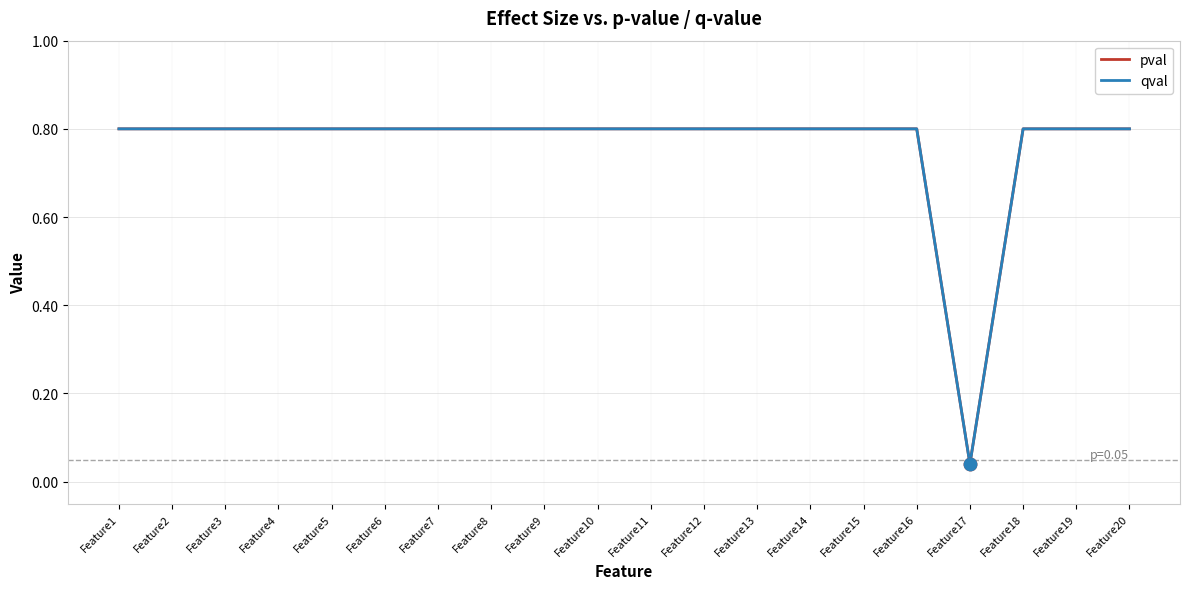

At how many categories does at least one series exceed 0?

20